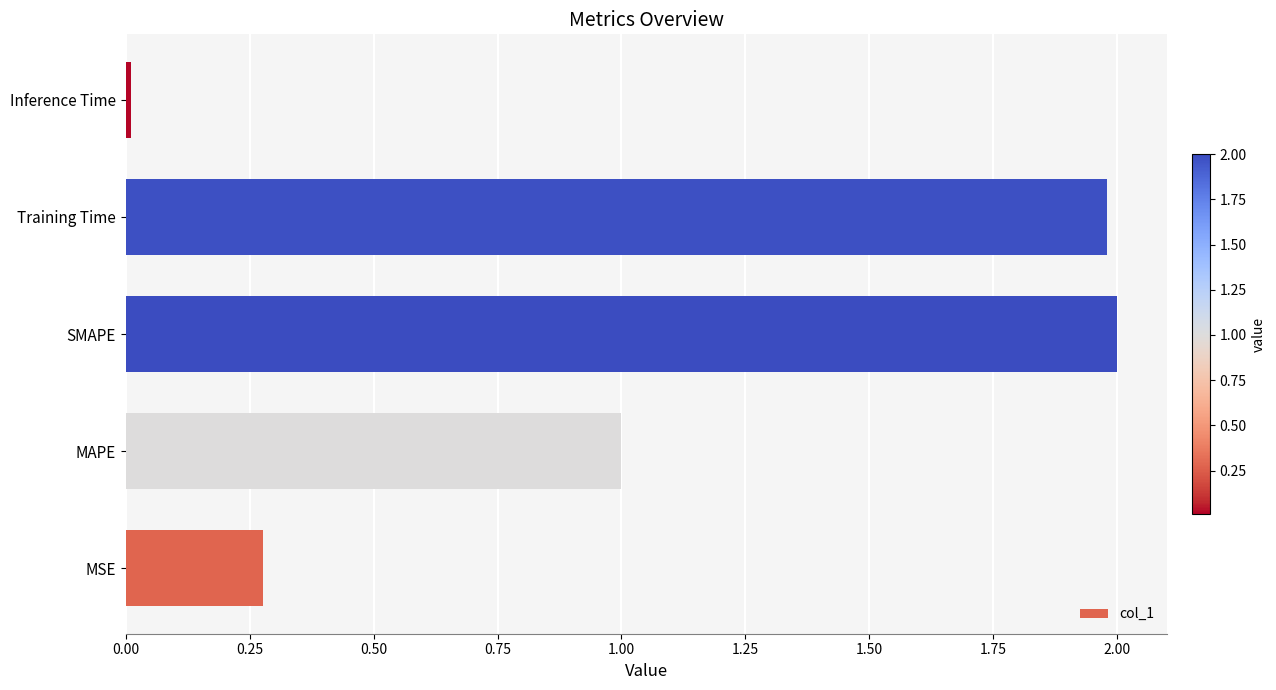

At which category does the chart reach its minimum across all series?

Inference Time